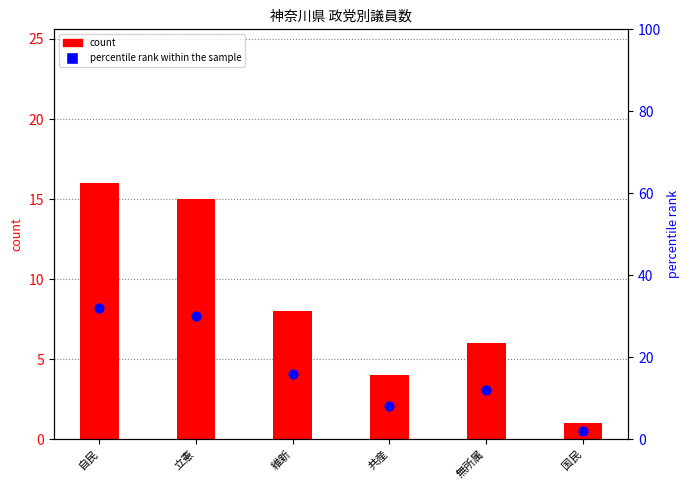

What is the total value across all series at 自民?

48